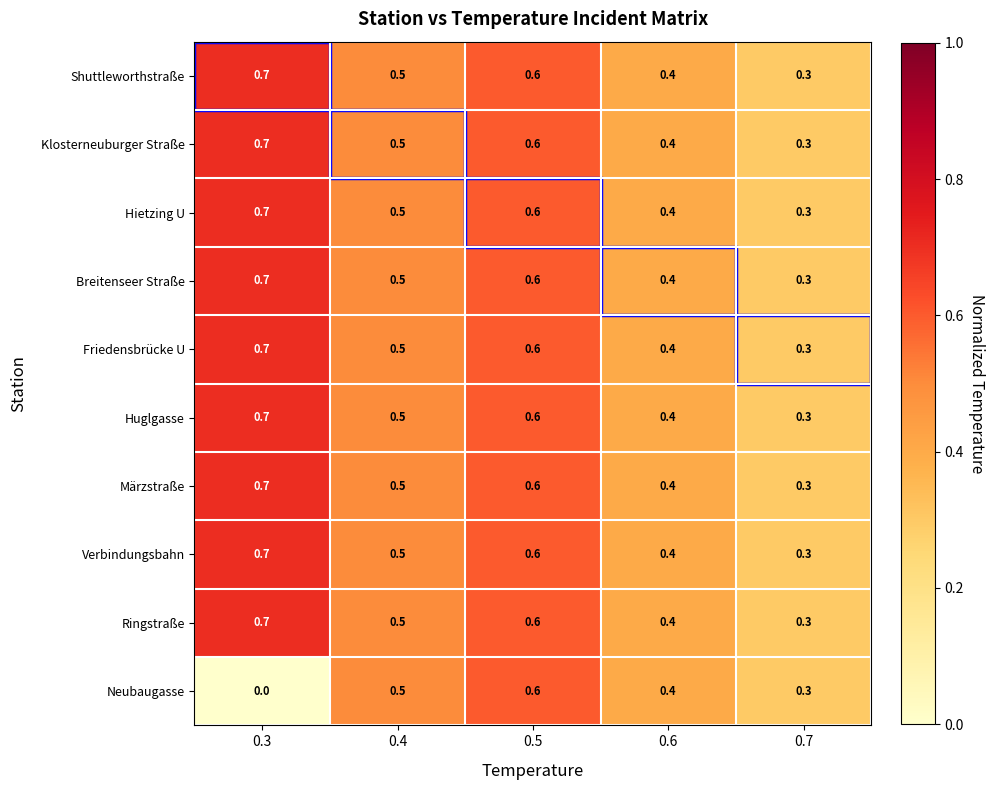

Which series has the largest range (max minus min)?

Neubaugasse